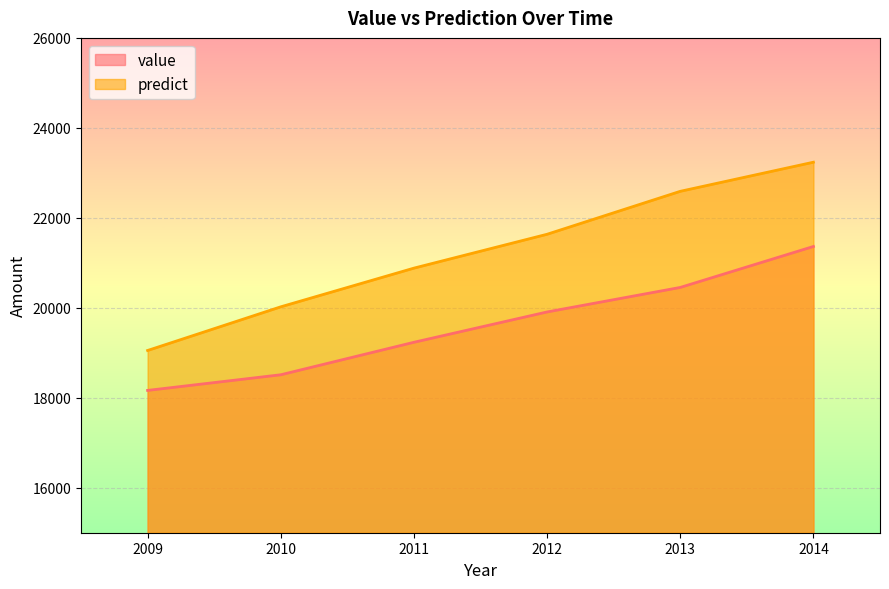

True or false: value has a value of 9268.7 at 2010.

False